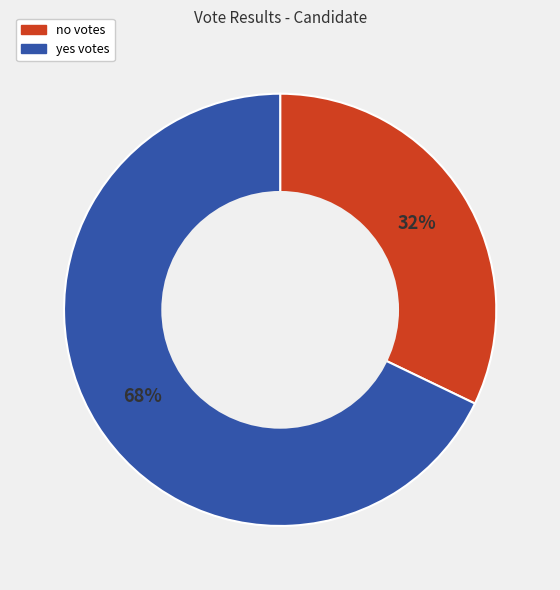

Which has a higher value, yes or no?

yes